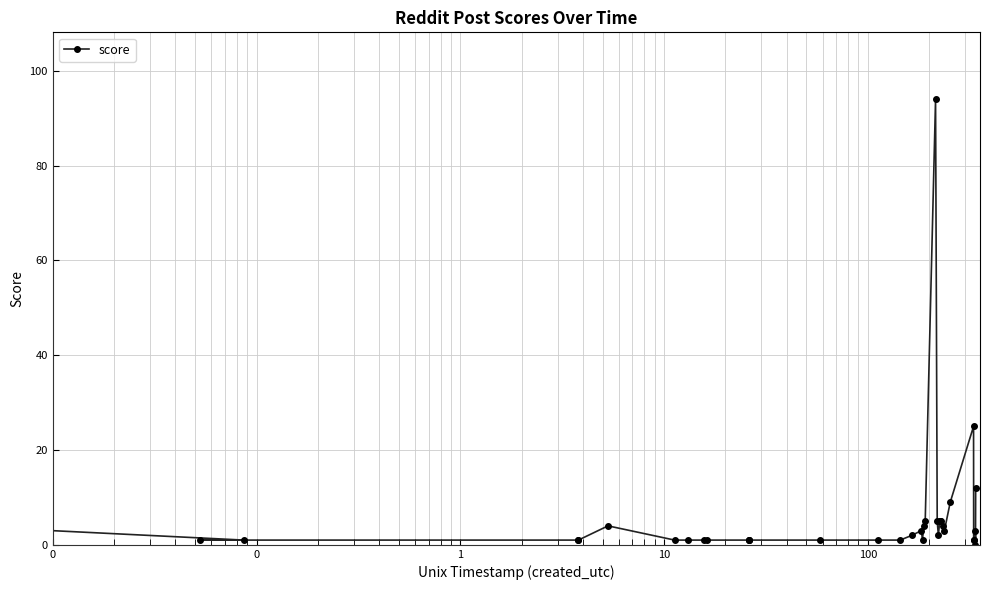

What is the sum of all values?

214